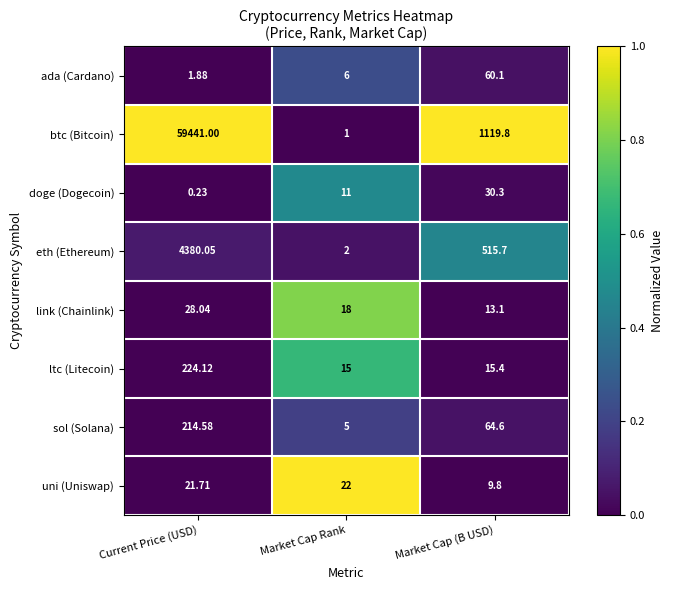

Which series has the widest spread of values?

btc (Bitcoin)